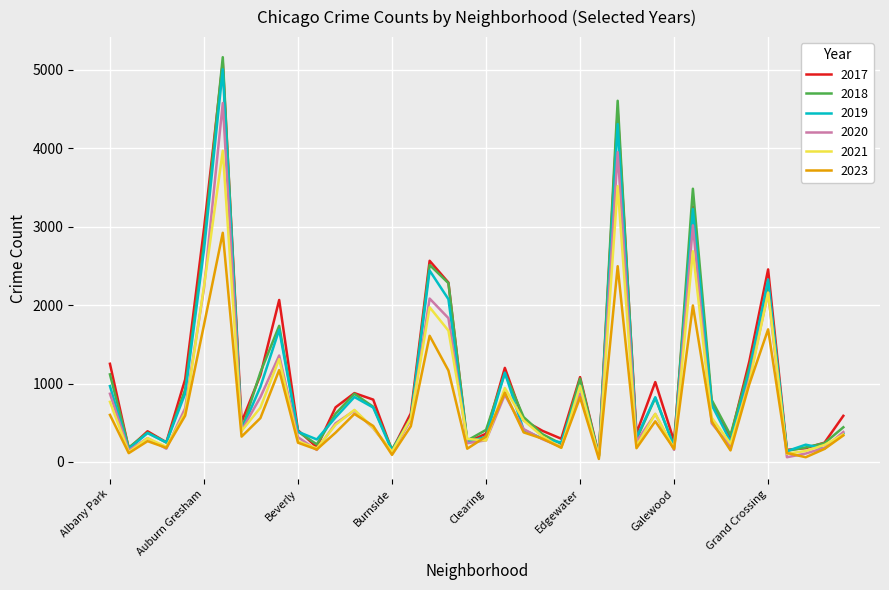

Which series has the widest spread of values?

2018